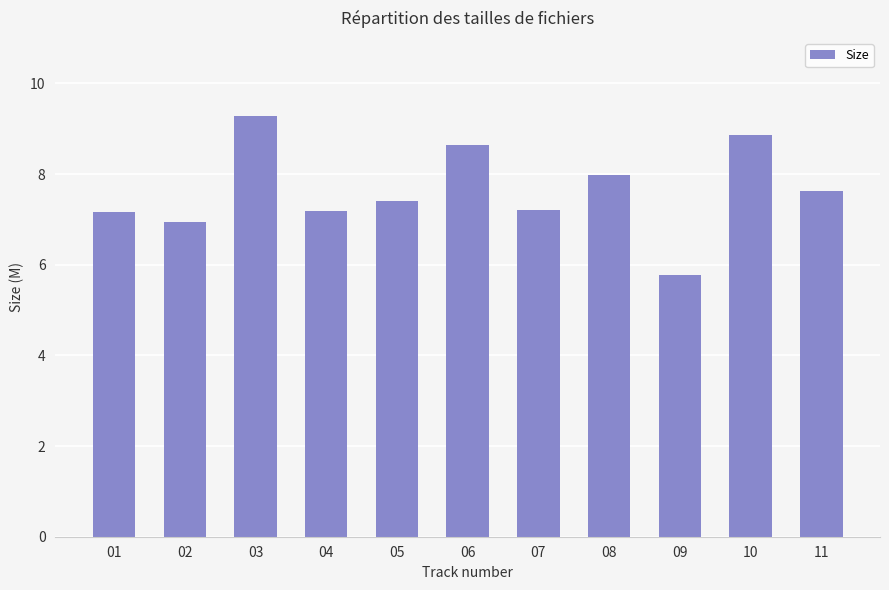

Count the number of data series in this chart.

1